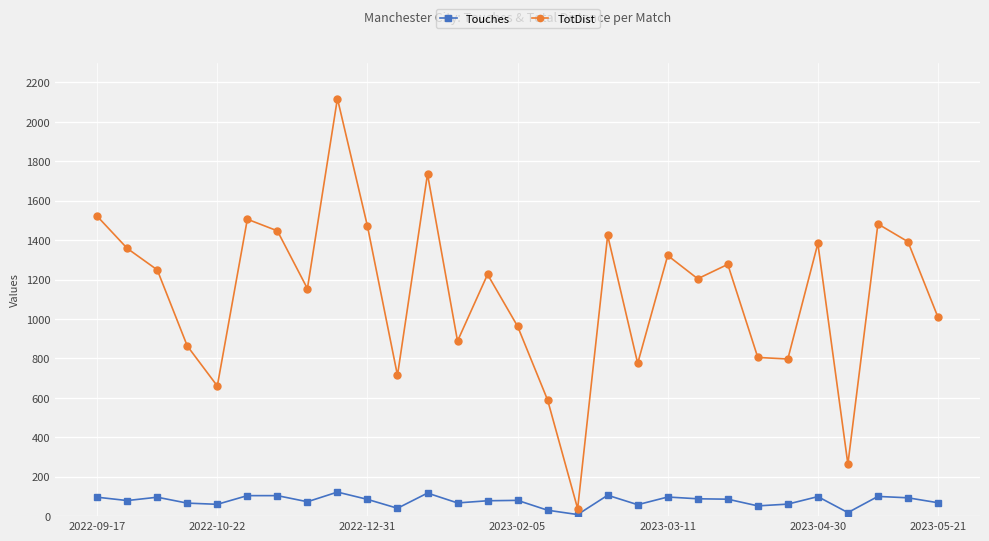

True or false: TotDist has more than 0 interior local peaks.

True